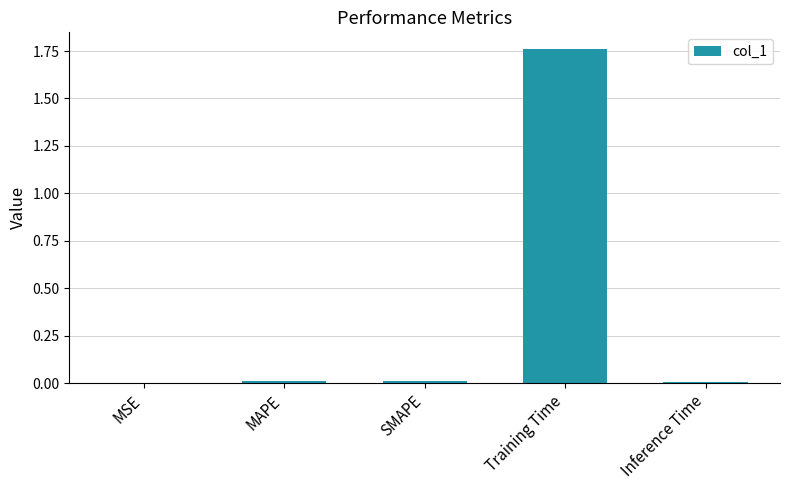

True or false: the data shows 0.0 at SMAPE.

True